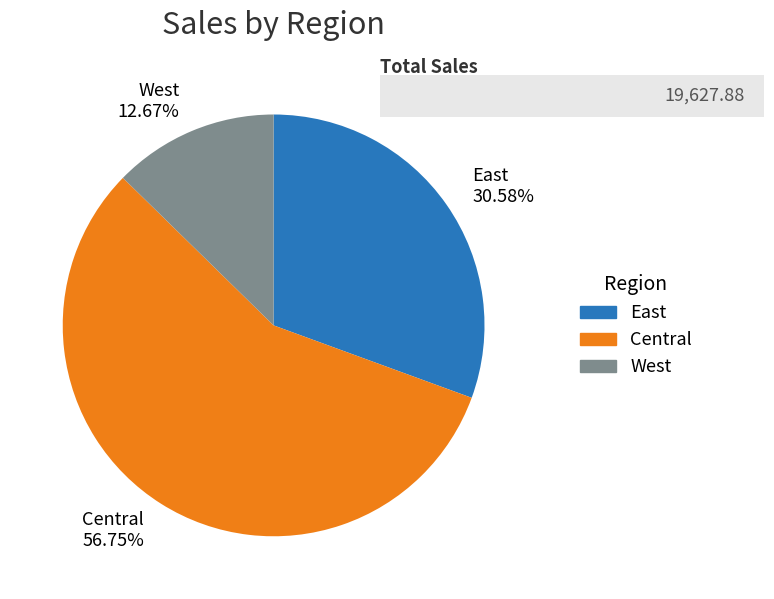

To the nearest percent, what is the combined percentage of Central and East?

87%